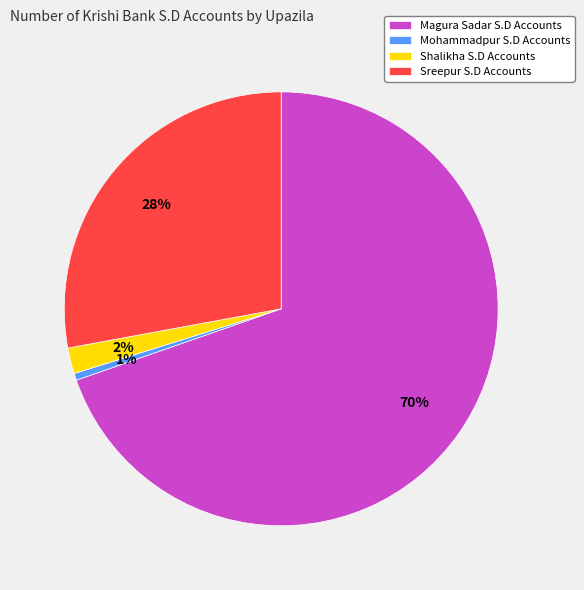

Between Sreepur S.D Accounts and Mohammadpur S.D Accounts, which is larger?

Sreepur S.D Accounts